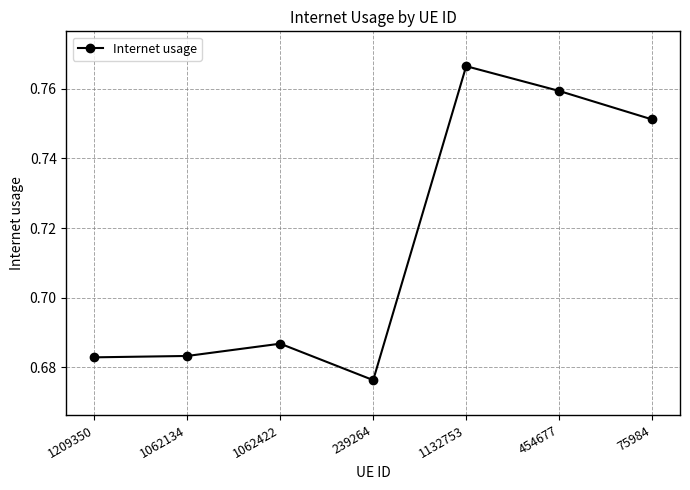

True or false: the data shows 0.2 at 1209350.

False